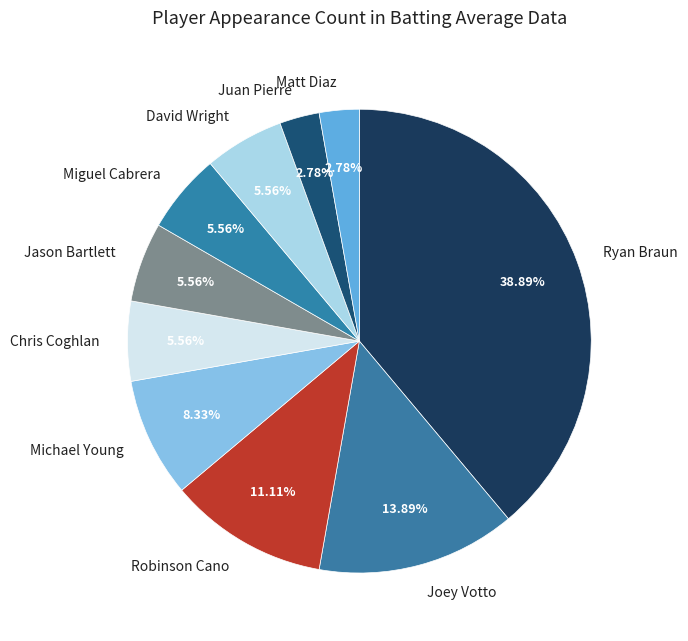

Count the number of slices in the pie.

10